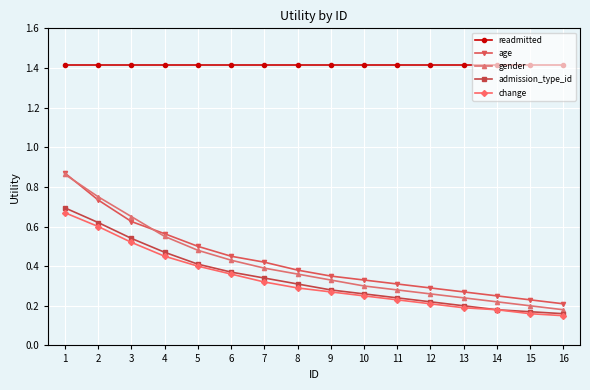

Is it true that readmitted equals 0.5 at 8?

False